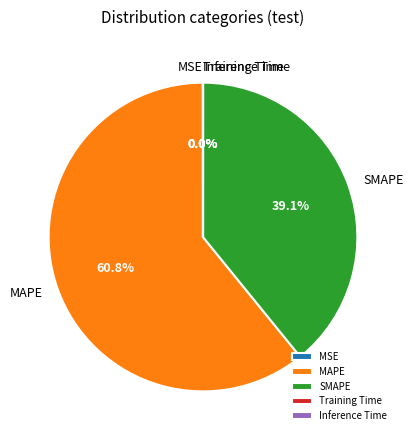

Which has a higher value, SMAPE or MAPE?

MAPE